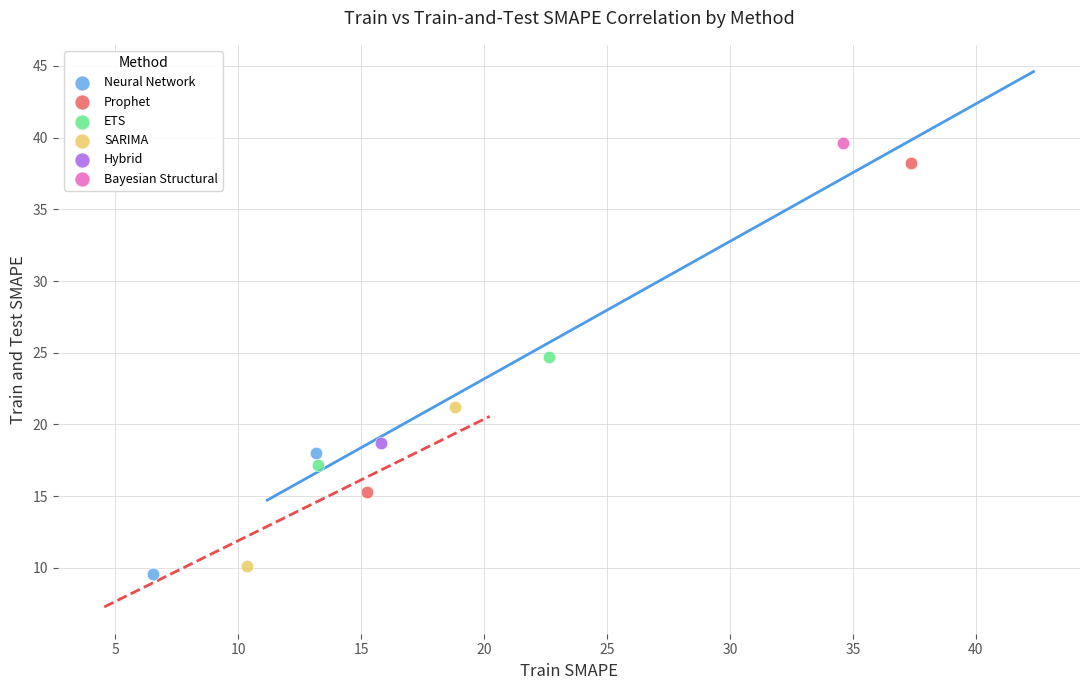

Which series contains the lowest Y value?

Neural Network